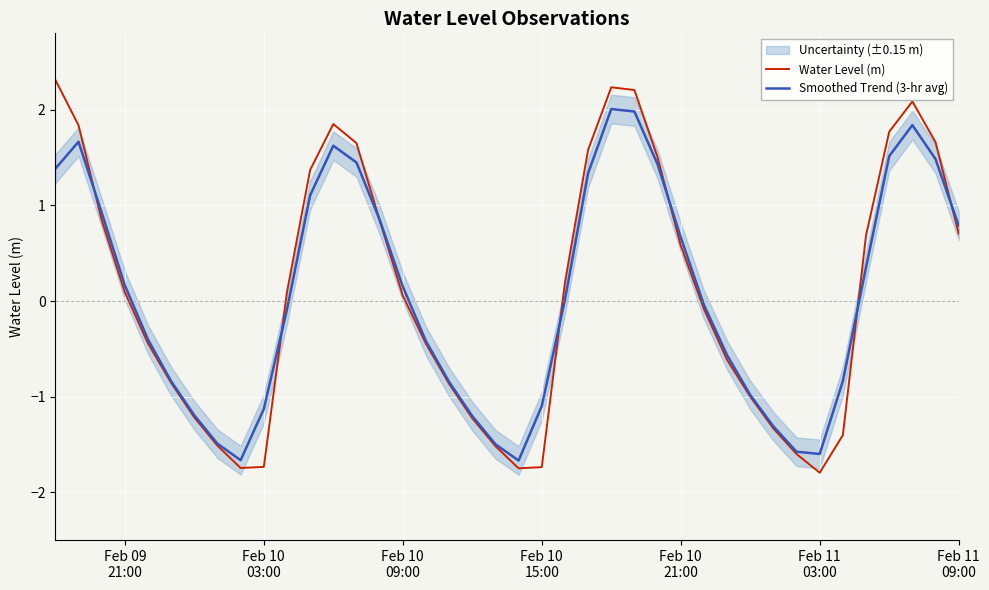

What is the lowest value of the Smoothed Trend (3-hr avg) series?

-1.7